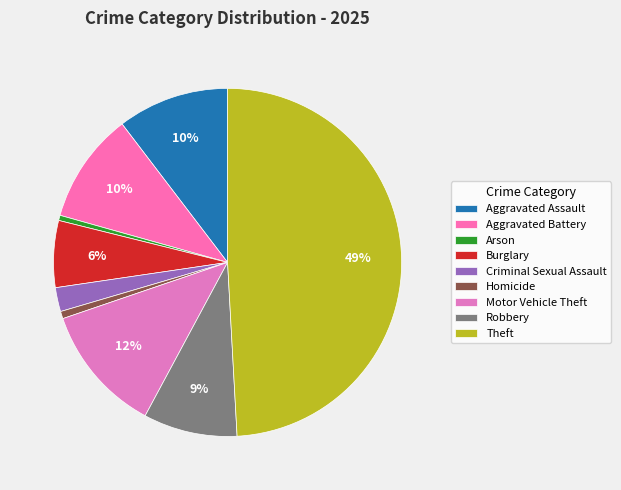

Is Robbery the majority of the pie?

No